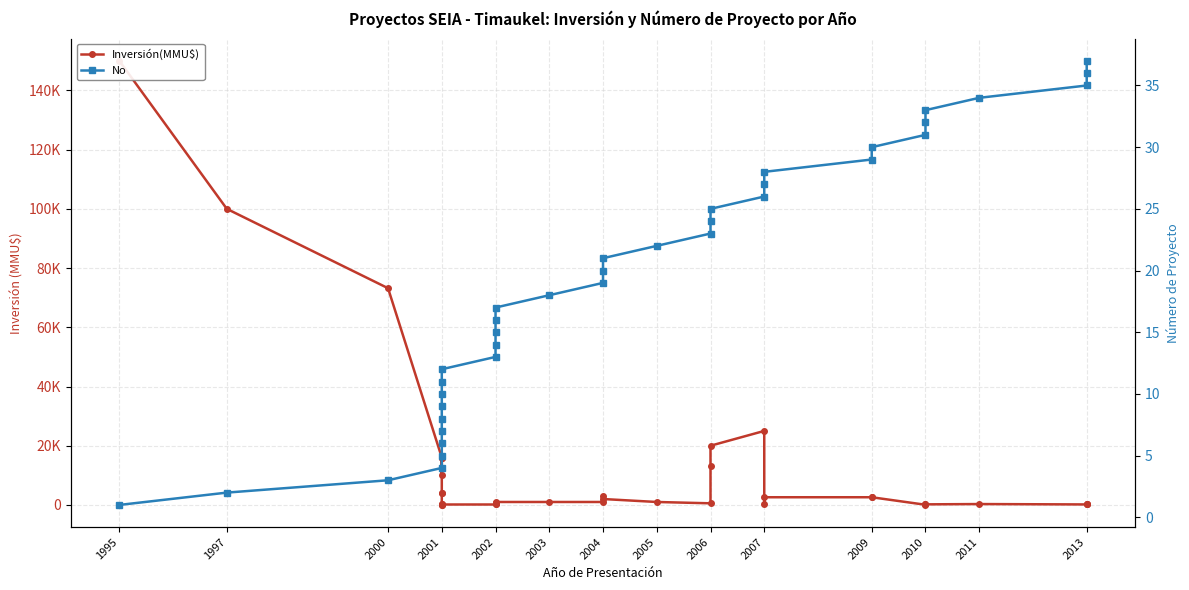

What is the difference between the maximum and minimum values in the Inversión(MMU$) series?

150000